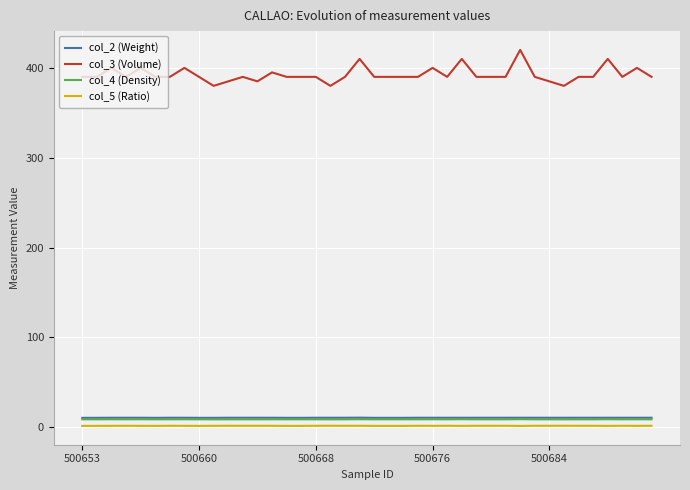

Which series has the largest total across all categories?

col_3 (Volume)